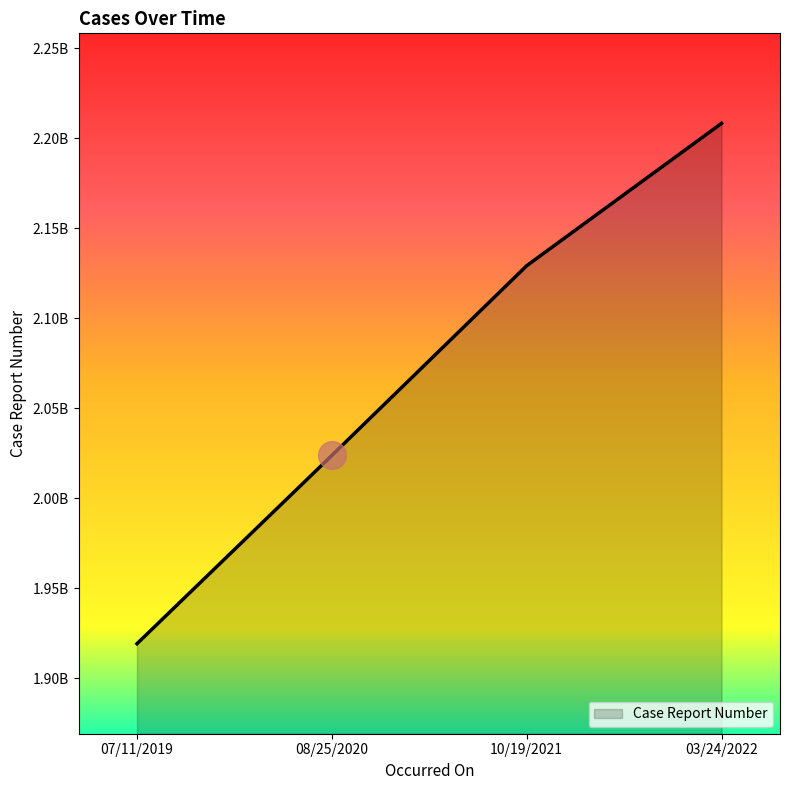

What is the ratio of the value at 03/24/2022 to the value at 08/25/2020?

1.1